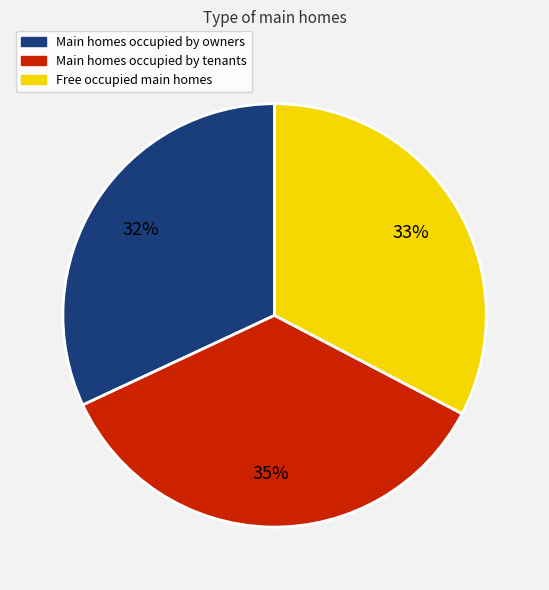

To the nearest percent, what is the difference between the Main homes occupied by owners and Free occupied main homes slice percentages?

1%